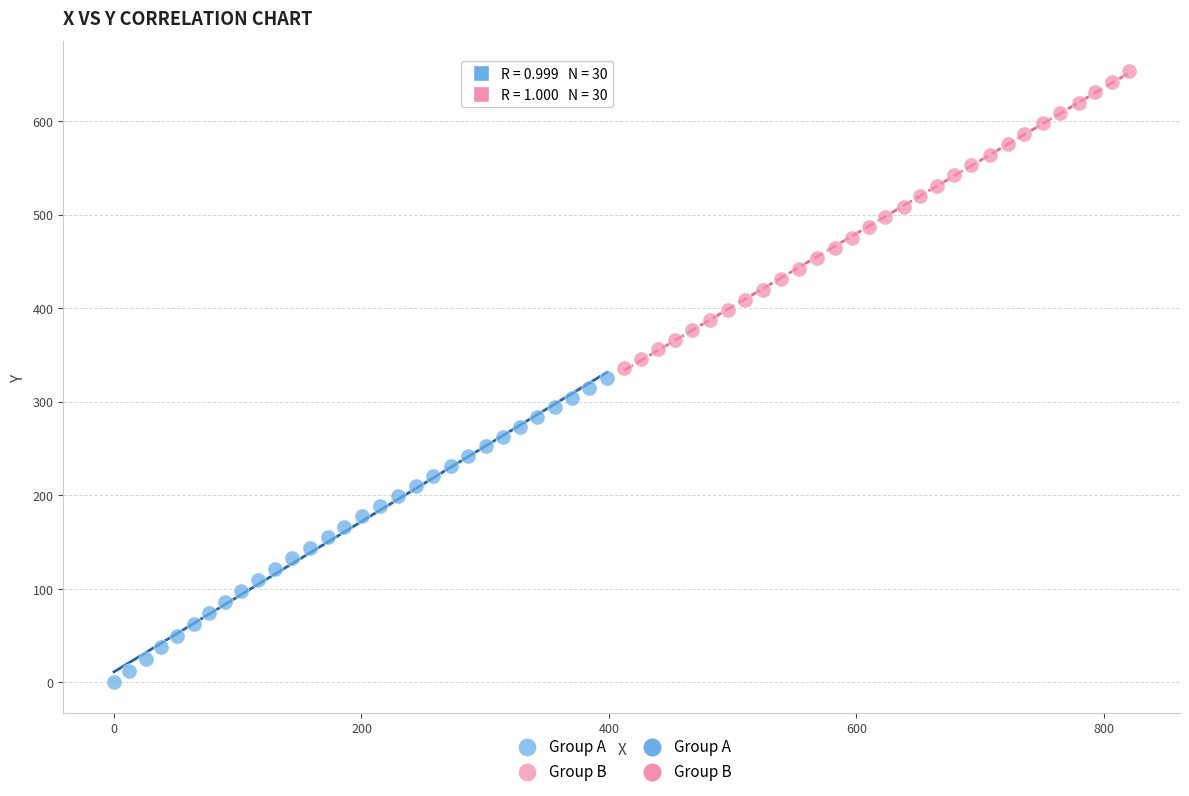

Which series reaches the minimum Y coordinate?

Group A